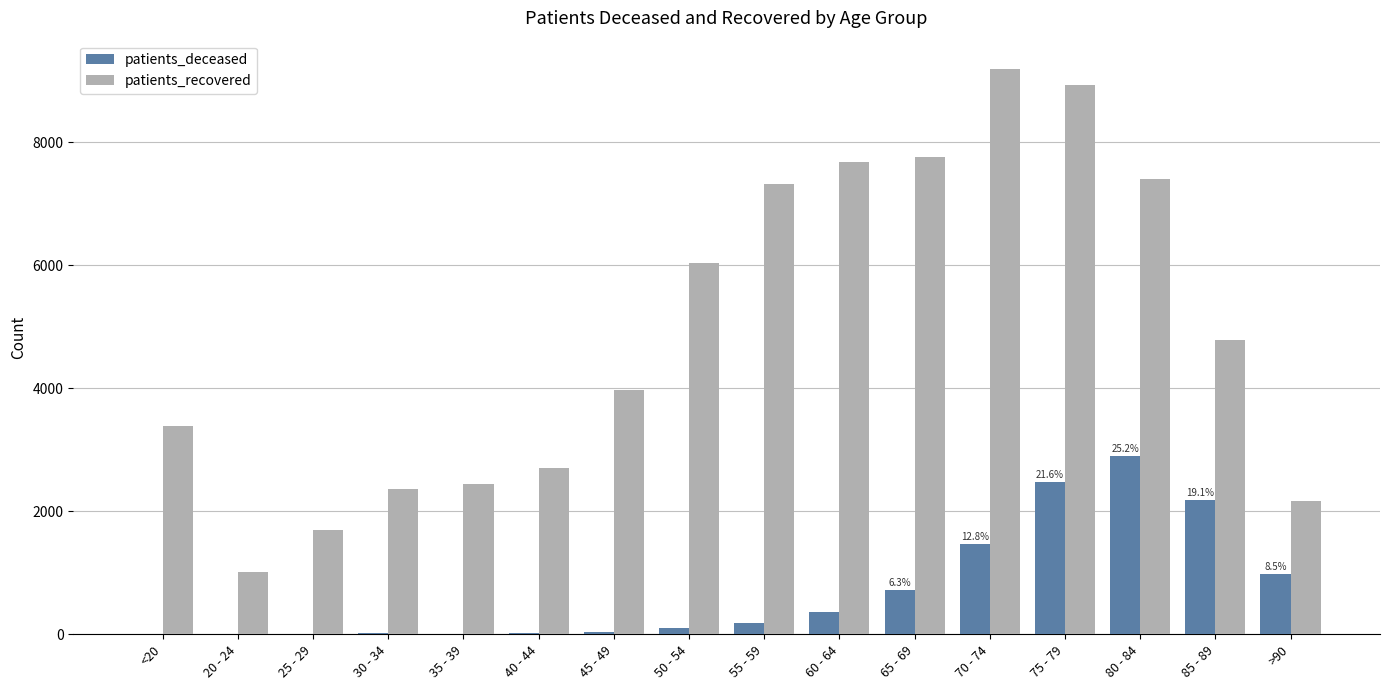

The value of patients_recovered at 35 - 39 is 2450. True or false?

True